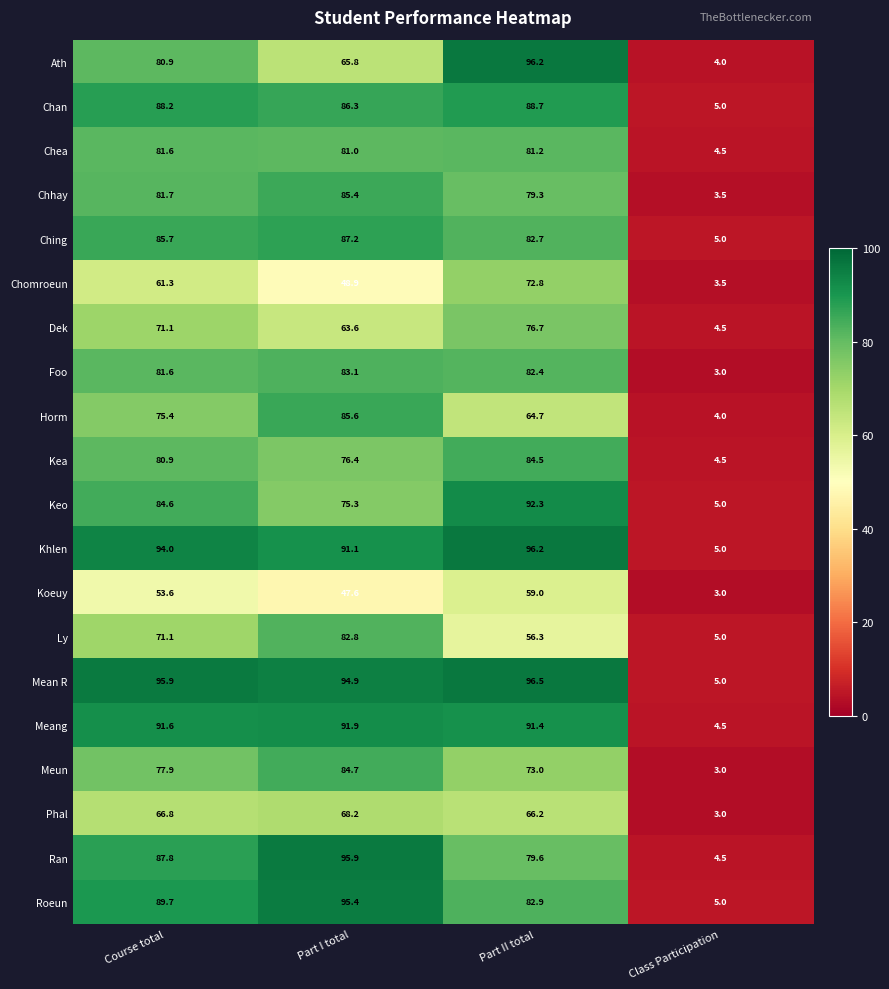

What is the approximate value of Roeun at Class Participation?

5.0